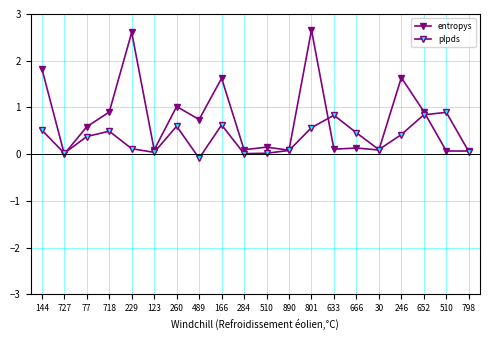

In plpds, how many points are higher than both neighbors (excluding endpoints)?

5